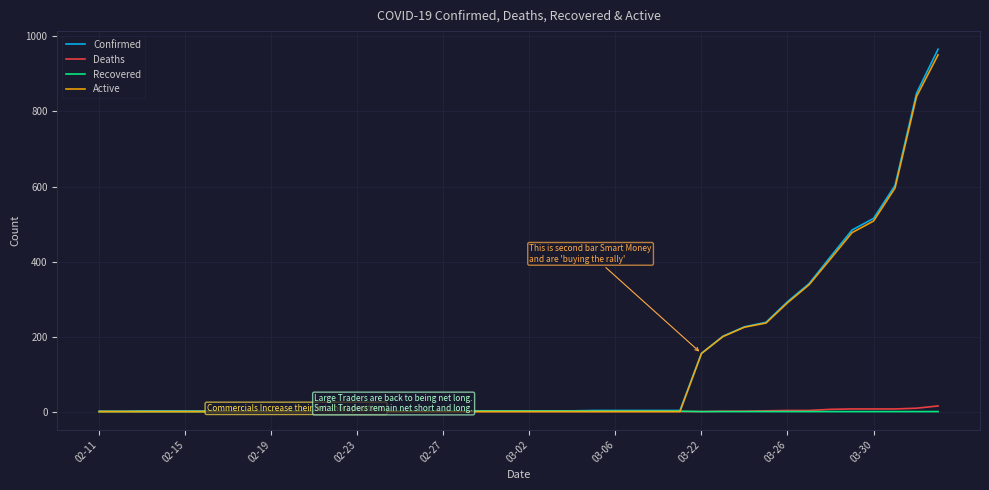

What is the maximum value shown in the chart?

966